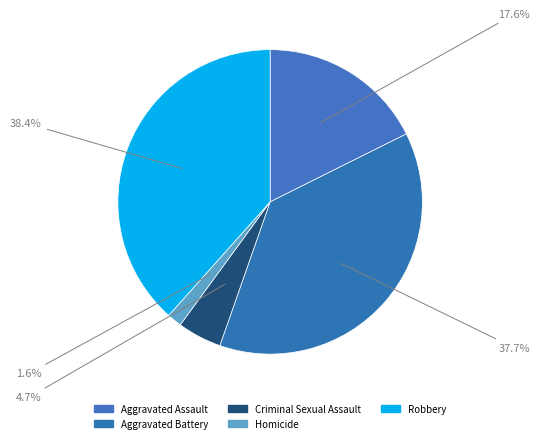

Does Robbery account for over 50% of the chart?

No